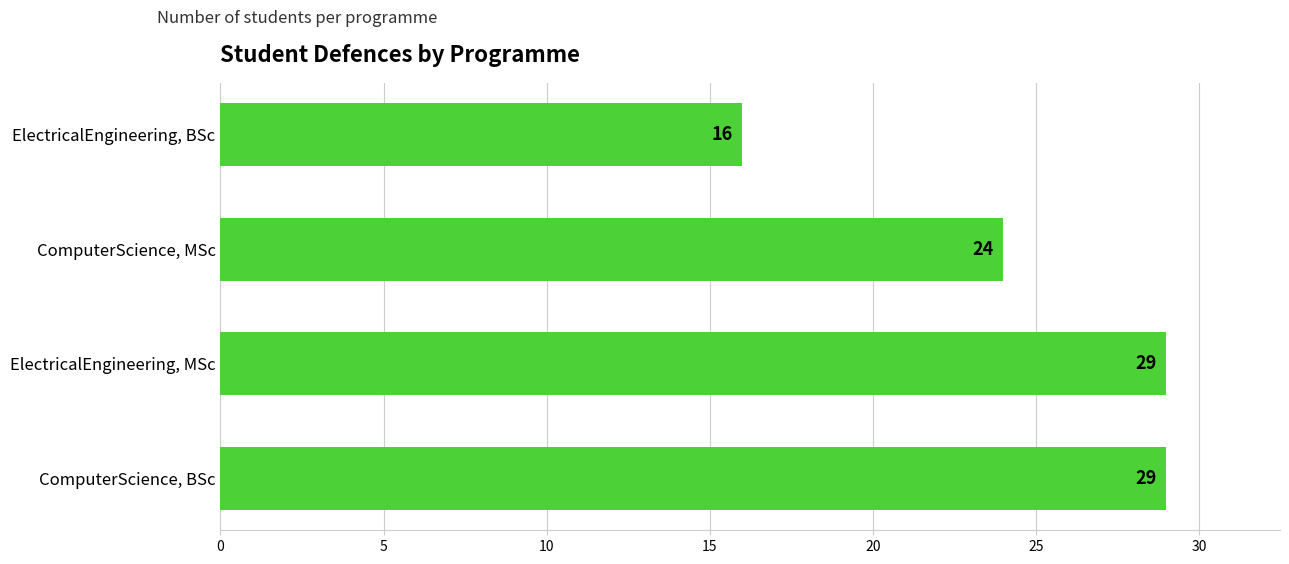

What is the smallest value displayed?

16